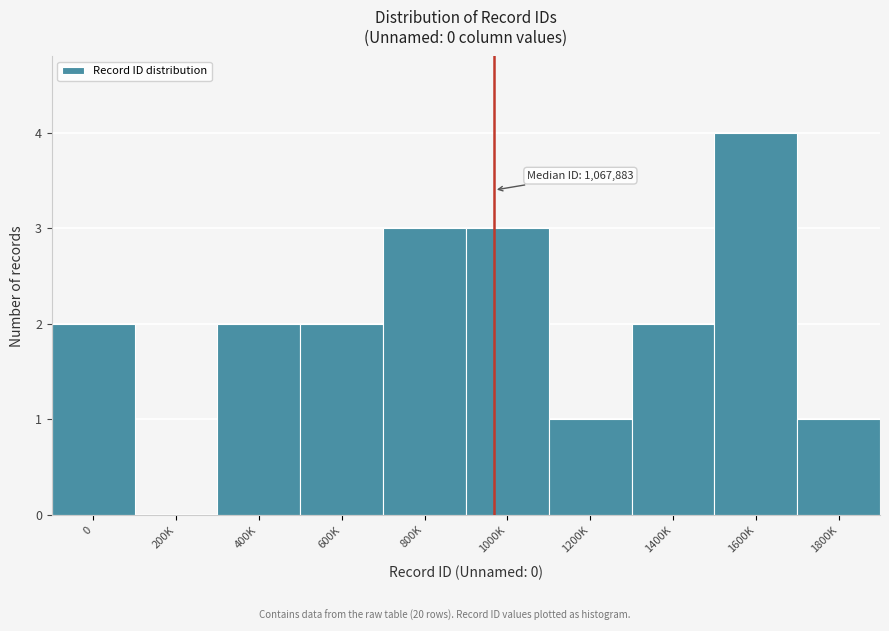

Reading right to left, transcribe all the data shown in this chart.

1800K=1	1600K=4	1400K=2	1200K=1	1000K=3	800K=3	600K=2	400K=2	200K=0	0=2